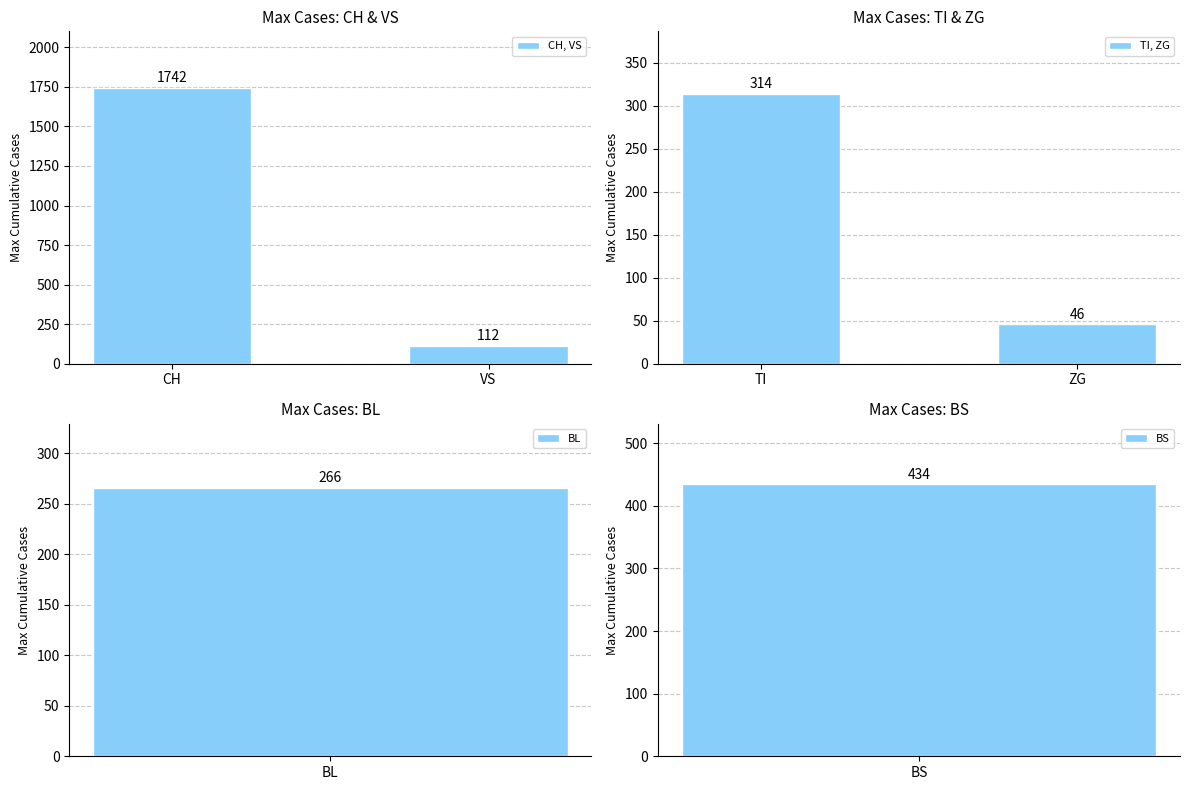

Rank the categories by CH, VS value from highest to lowest.

CH, VS